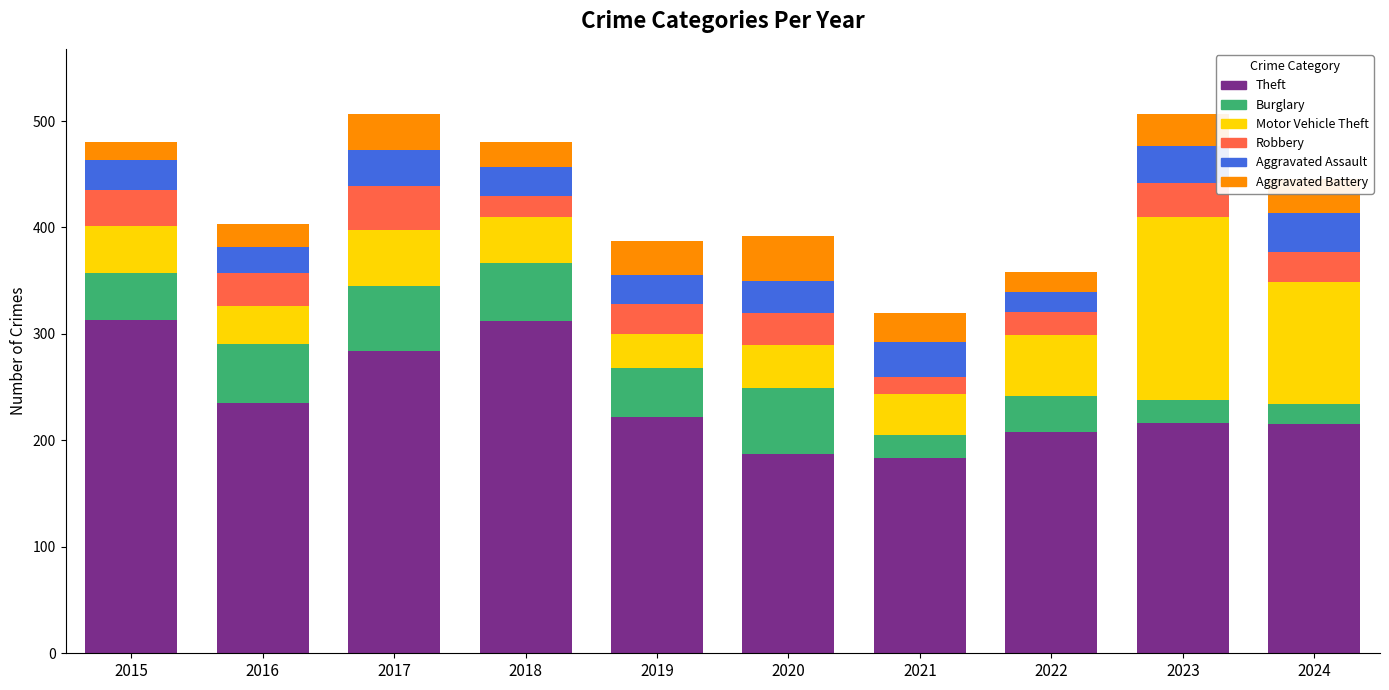

What is the difference between the Theft values at 2022 and 2015?

105